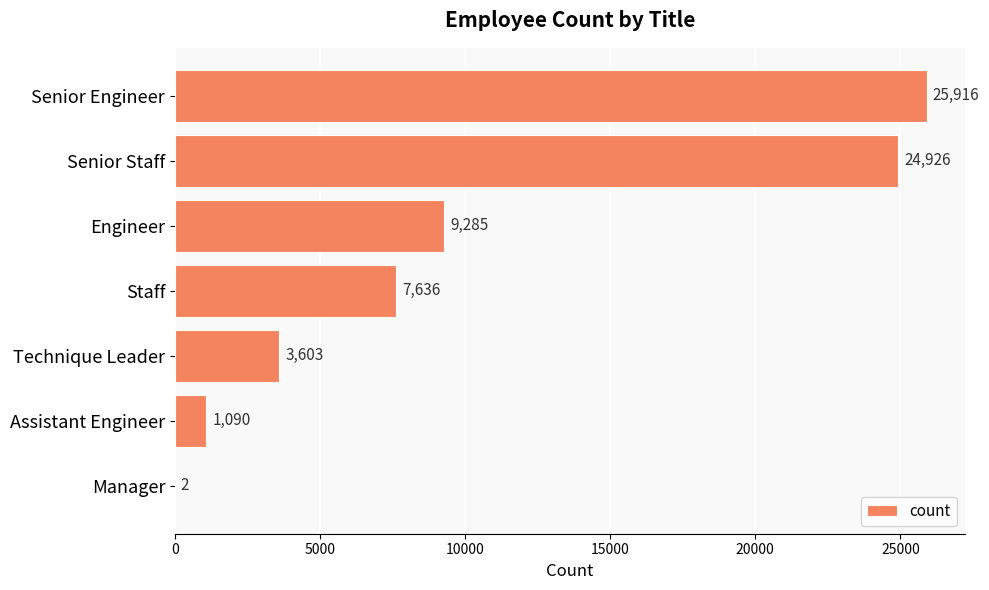

How many distinct data groups are displayed?

1